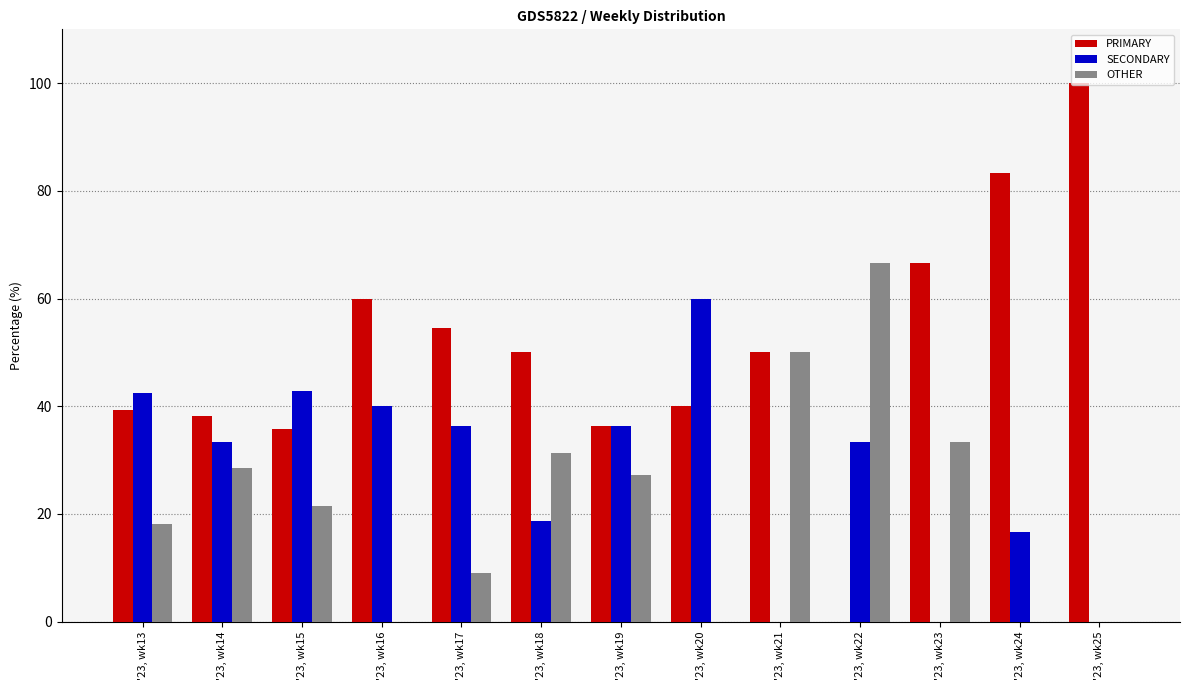

Between '23, wk15 and '23, wk24, which series saw the biggest shift?

PRIMARY